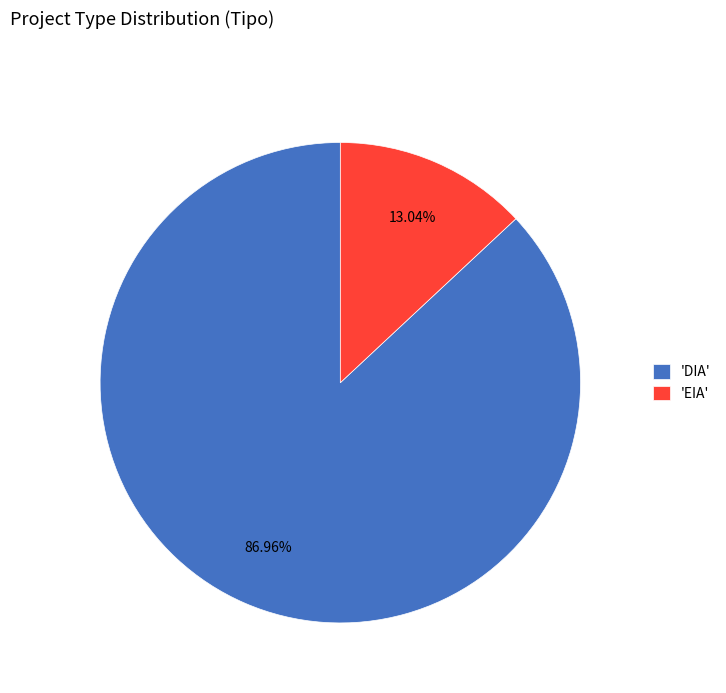

Rank the categories by value from lowest to highest.

'EIA', 'DIA'